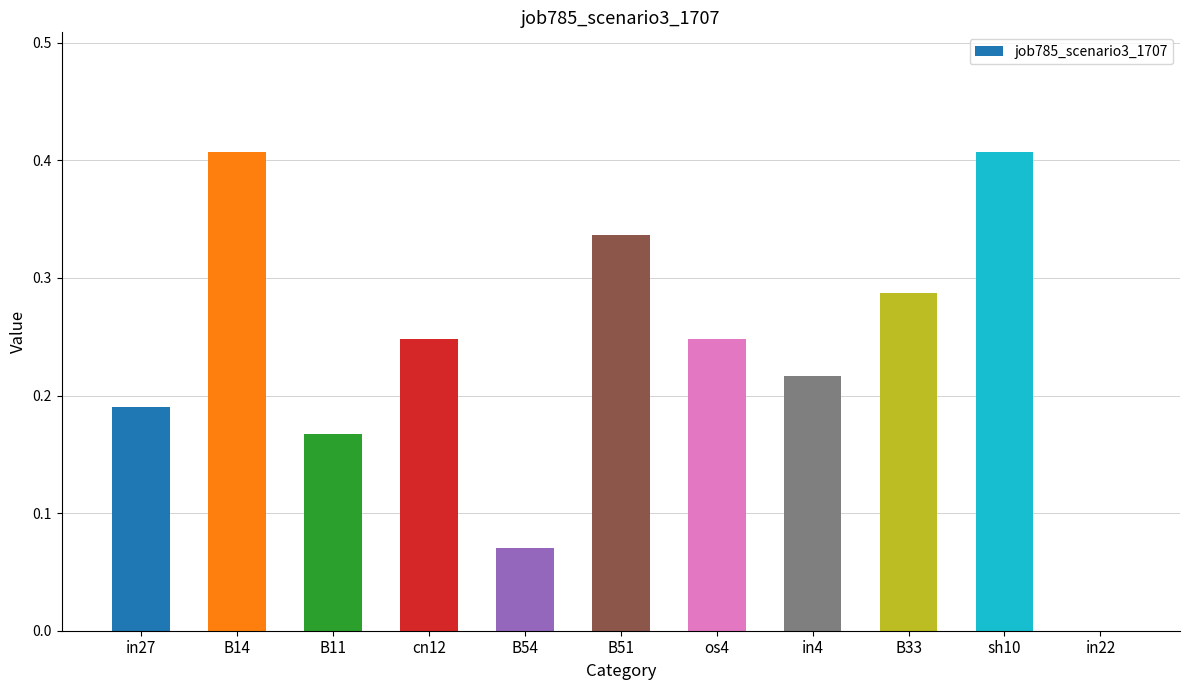

Which has a higher value, B54 or B33?

B33